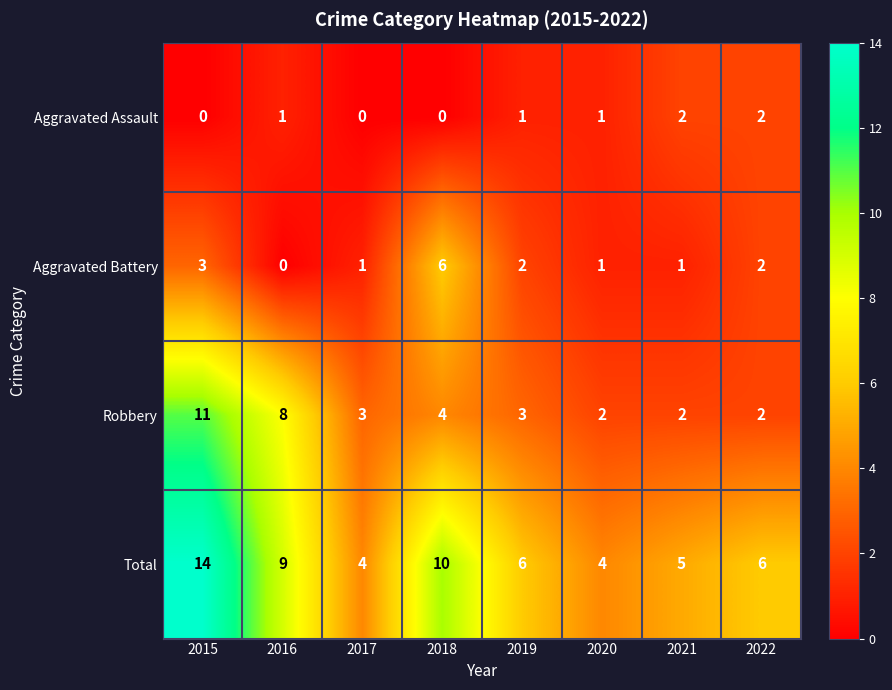

List the series in order of their overall mean, lowest first.

Aggravated Assault, Aggravated Battery, Robbery, Total